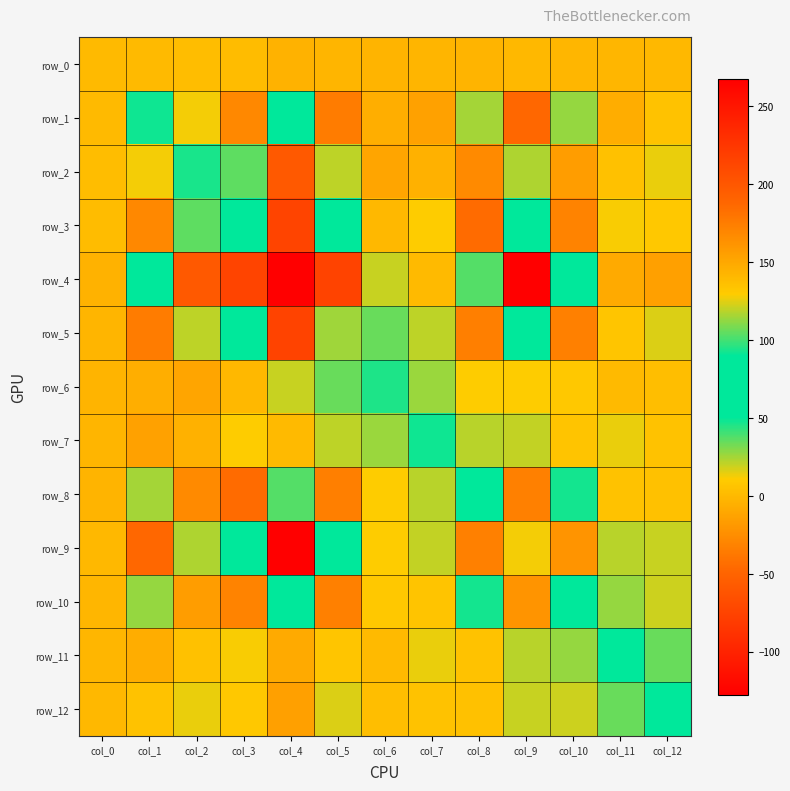

Where does the row_1 series first go above 1?

col_0